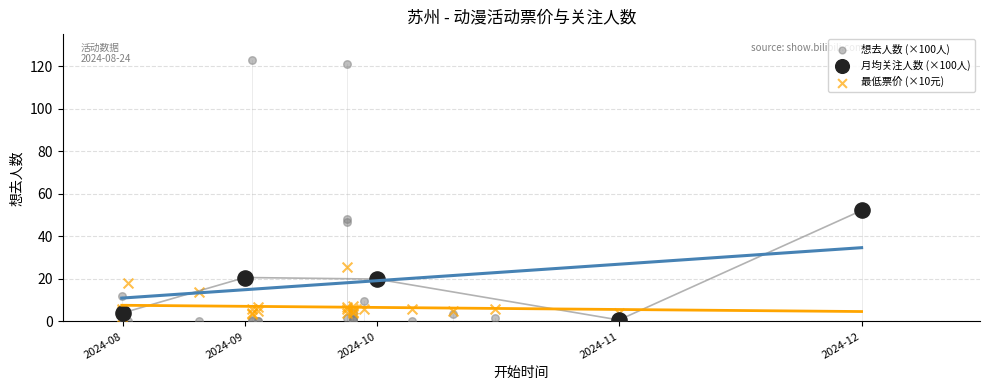

Which series has the widest spread of Y values?

想去人数 (×100人)